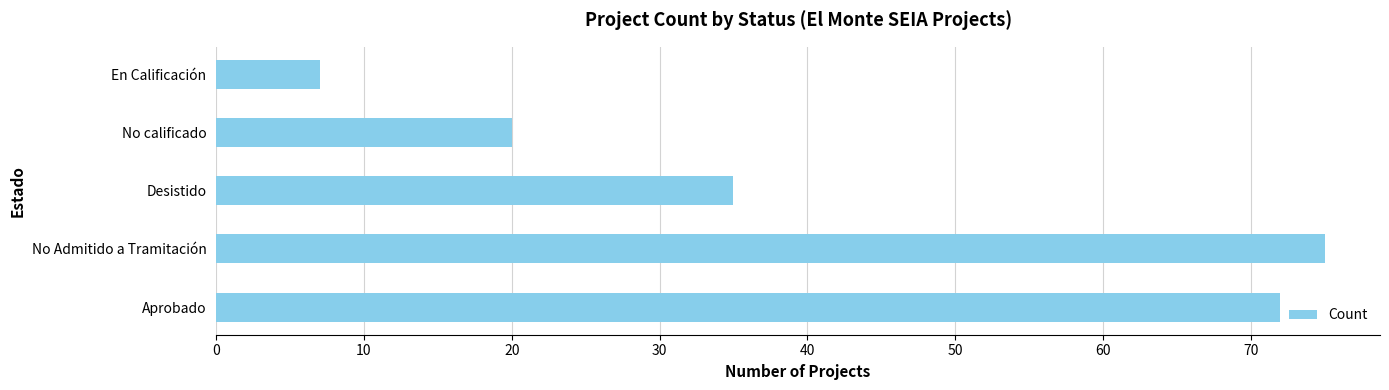

True or false: the data shows 132 at No Admitido a Tramitación.

False